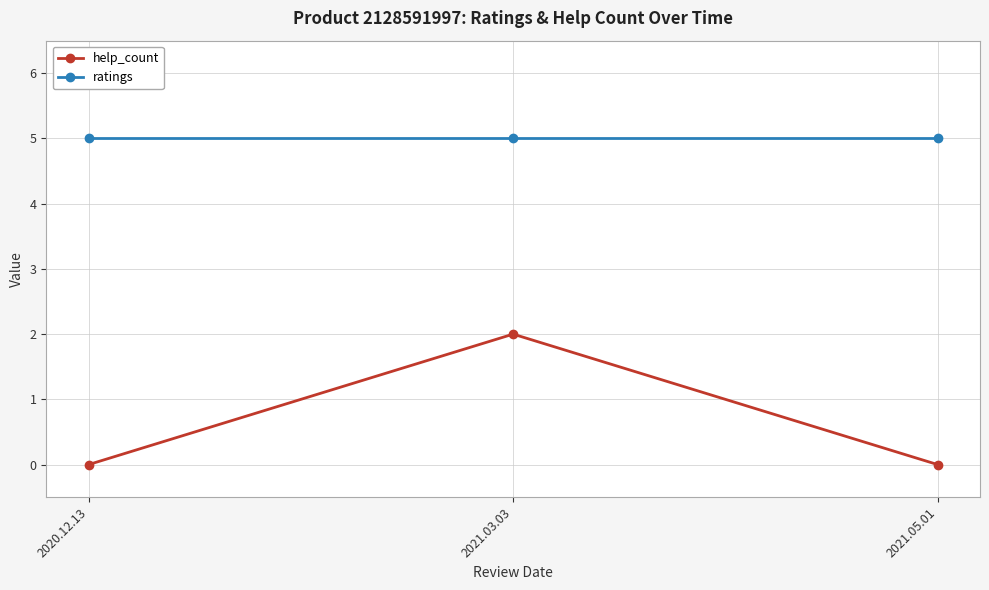

Rank the series at 2021.03.03 from highest to lowest value.

ratings, help_count